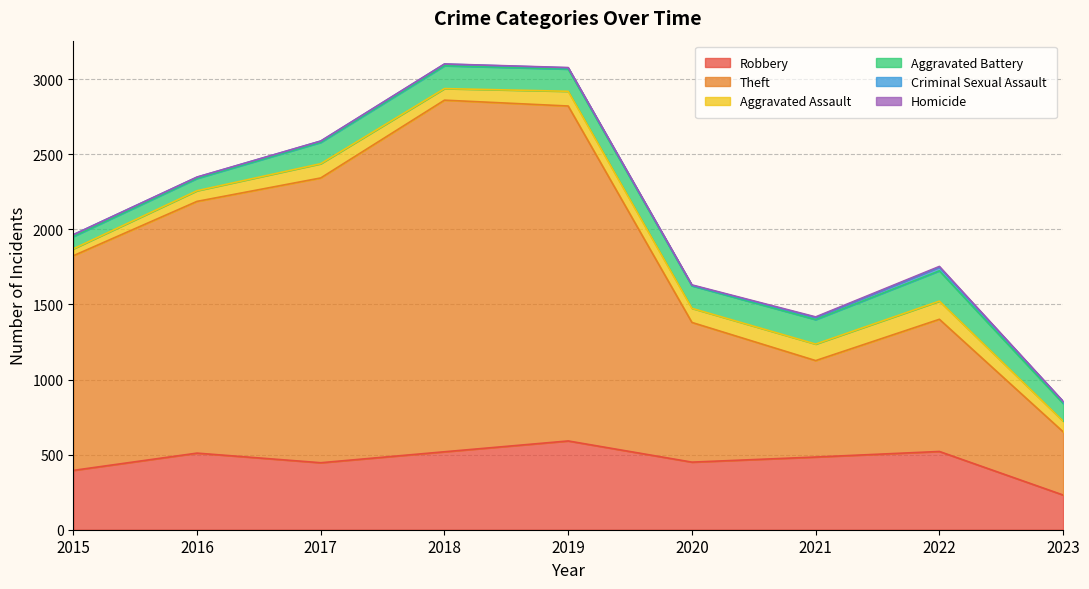

What are all the series names shown in the legend?

Robbery, Theft, Aggravated Assault, Aggravated Battery, Criminal Sexual Assault, Homicide